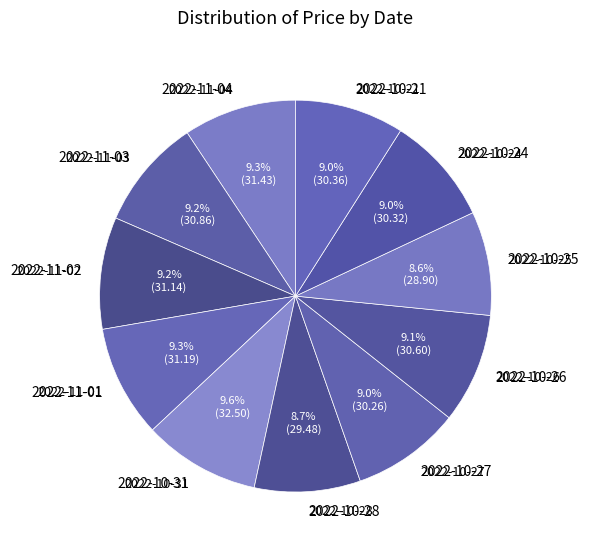

Does 2022-10-21 account for over 50% of the chart?

No